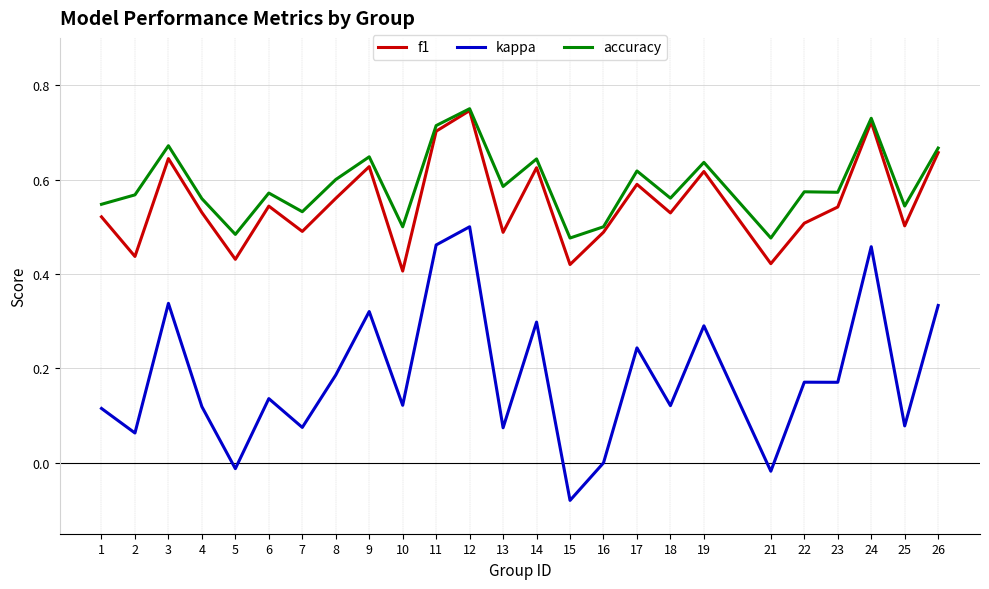

How many lines are shown in the chart?

3